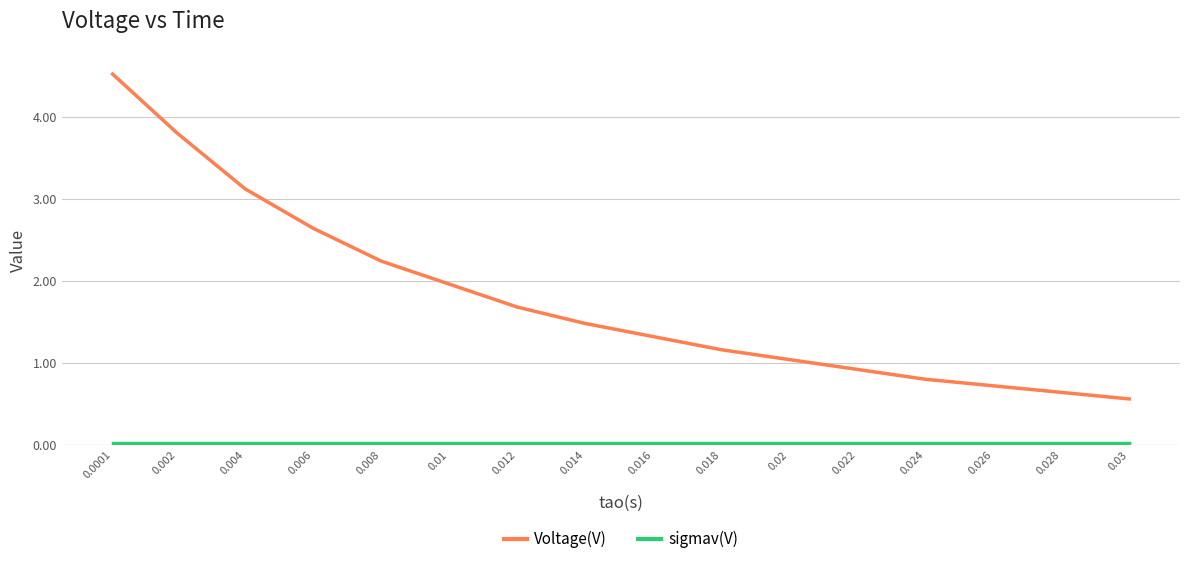

The value of Voltage(V) at 0.028 is 1.1. True or false?

False